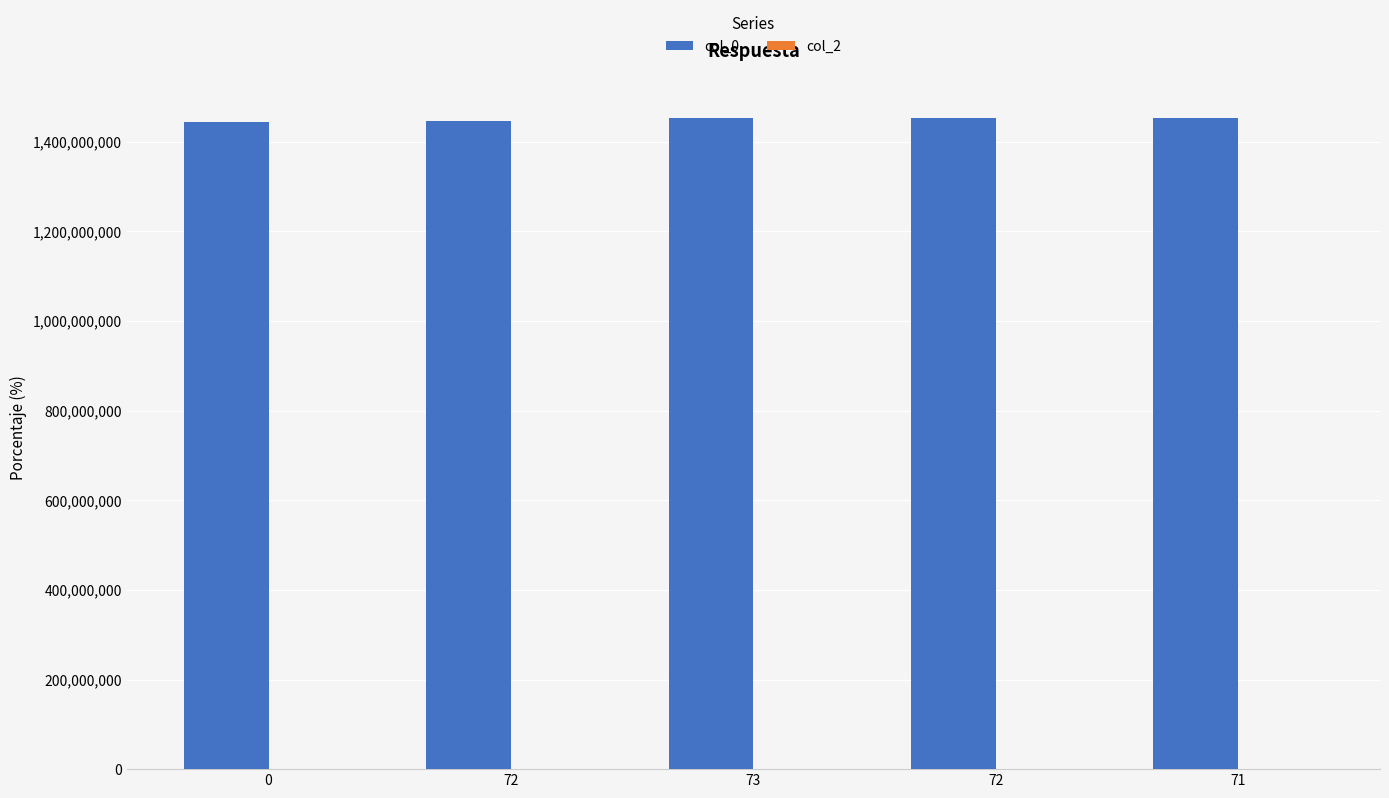

Count the number of data series in this chart.

1